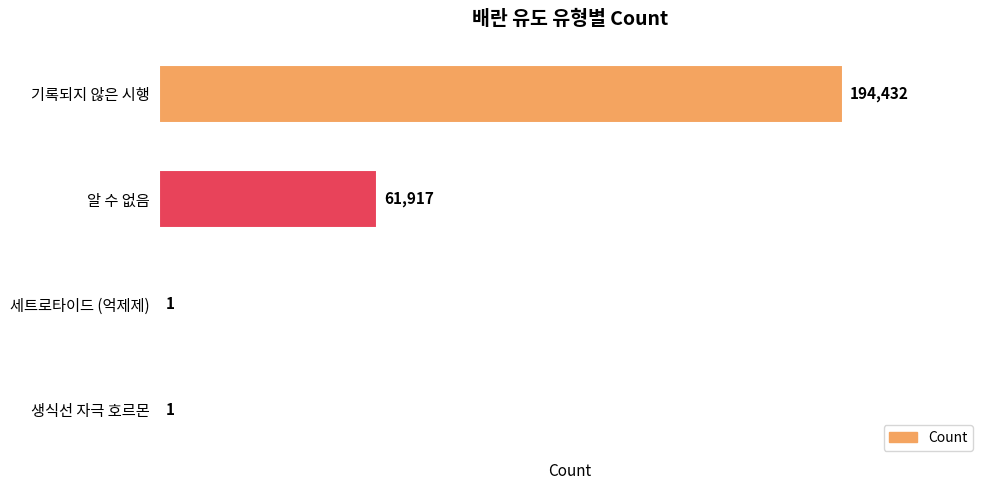

Reading top to bottom, what are all the values shown in this chart?

기록되지 않은 시행=194432	알 수 없음=61917	세트로타이드 (억제제)=1	생식선 자극 호르몬=1